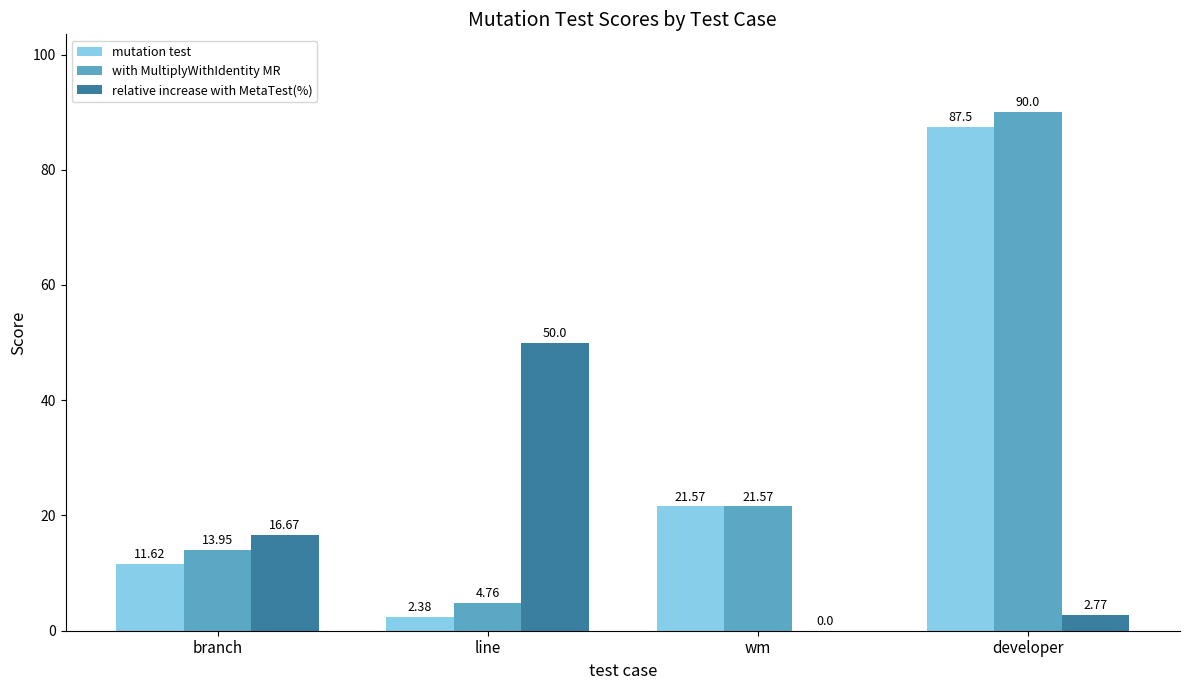

Which series has the largest total across all categories?

with MultiplyWithIdentity MR